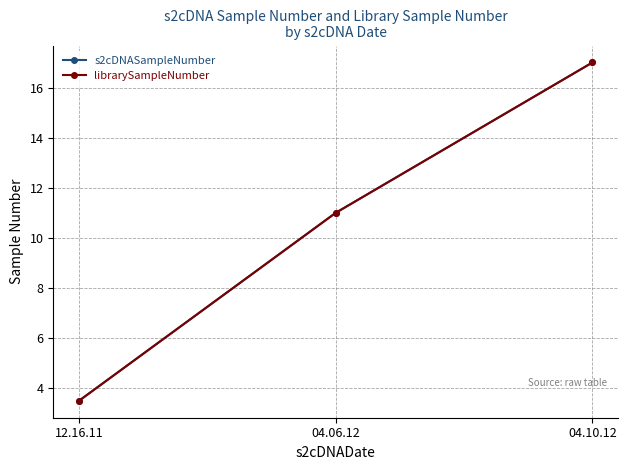

Which has a higher value, 12.16.11 or 04.10.12?

04.10.12